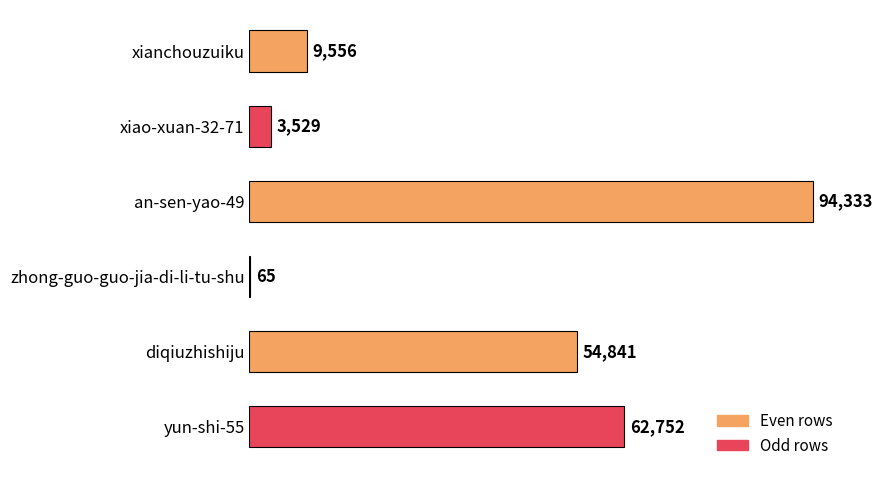

What is the sum of all values?

225076